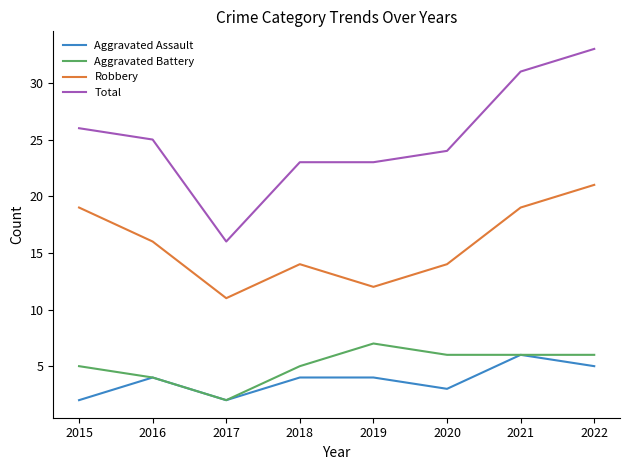

Between 2015 and 2020, which series saw the biggest shift?

Robbery